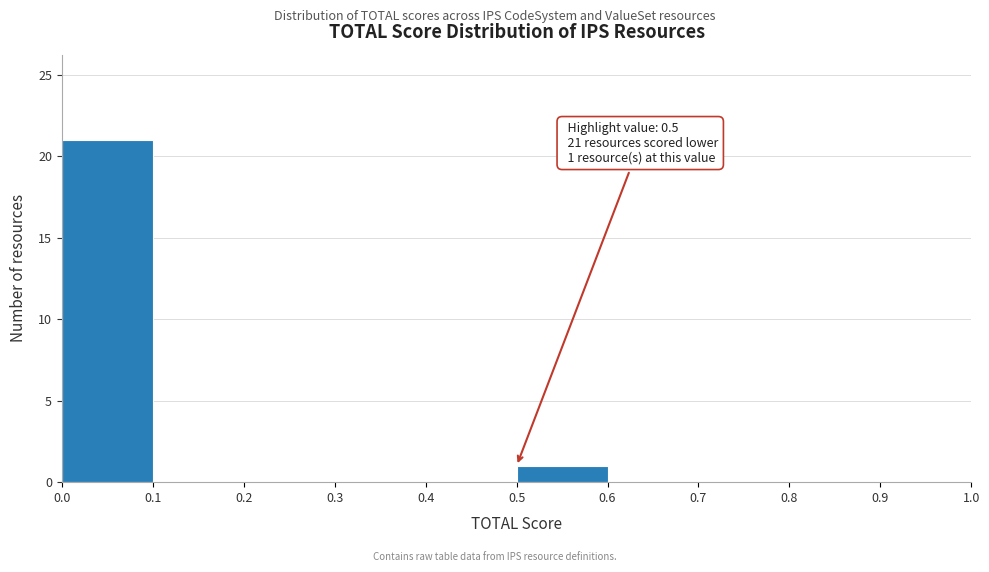

Which range on the x-axis has the tallest bar?

0.0 to 0.1